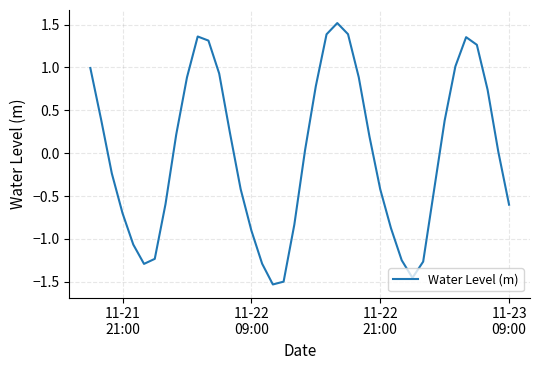

What is the difference between the maximum and minimum values?

3.0